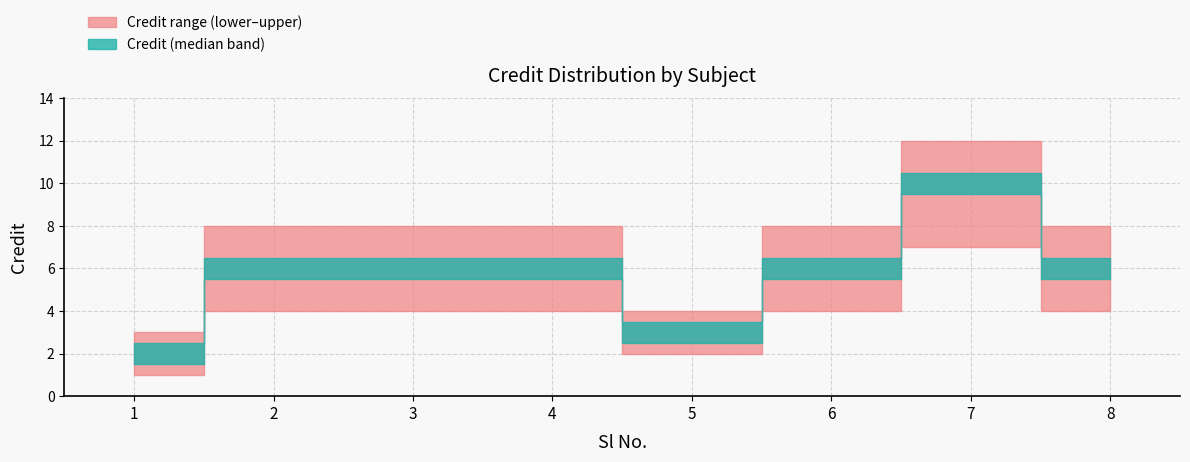

What is the highest value of the Credit_lower series?

7